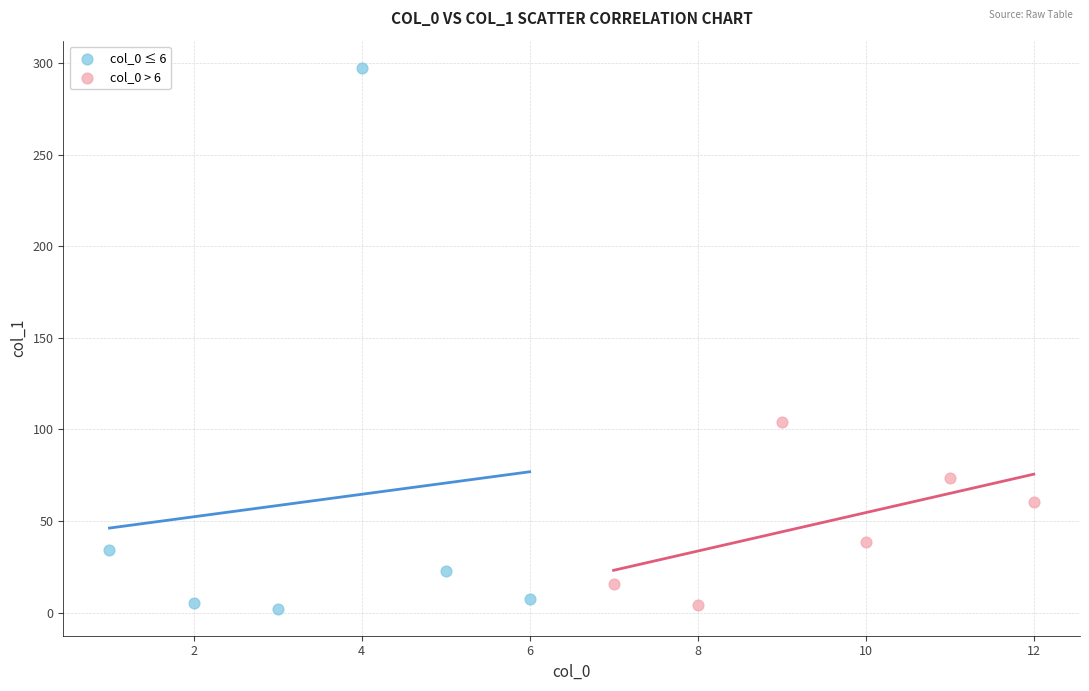

Which series reaches the maximum Y coordinate?

col_0 ≤ 6